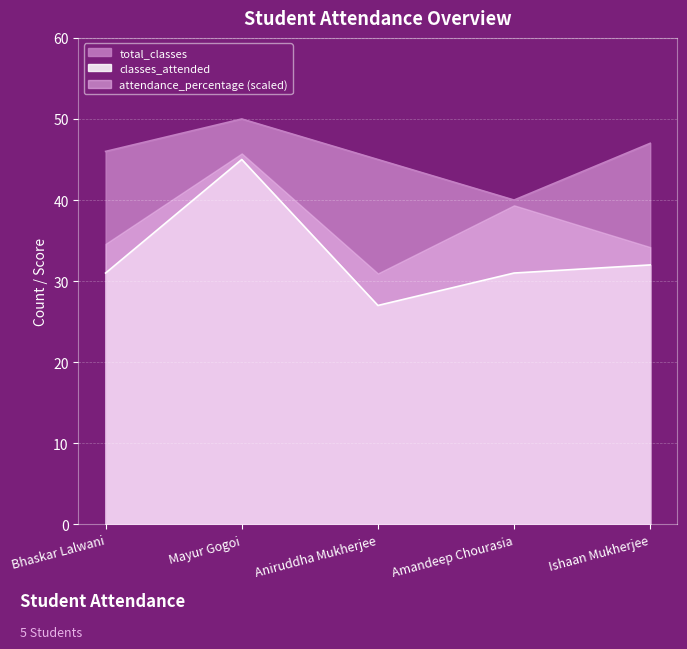

Which series has the largest range (max minus min)?

classes_attended